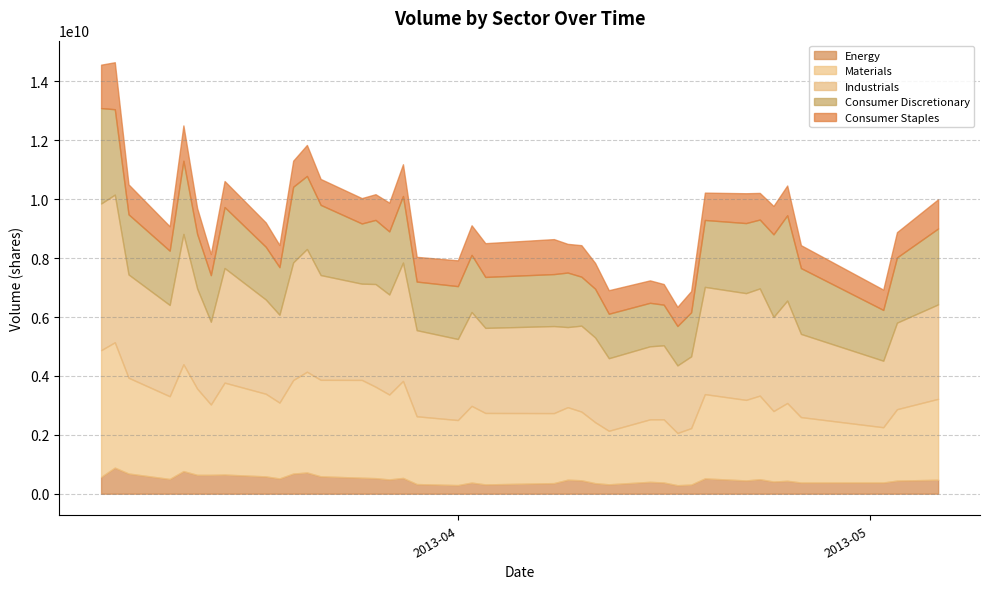

How many data points in Consumer Discretionary are above 2041375274?

19